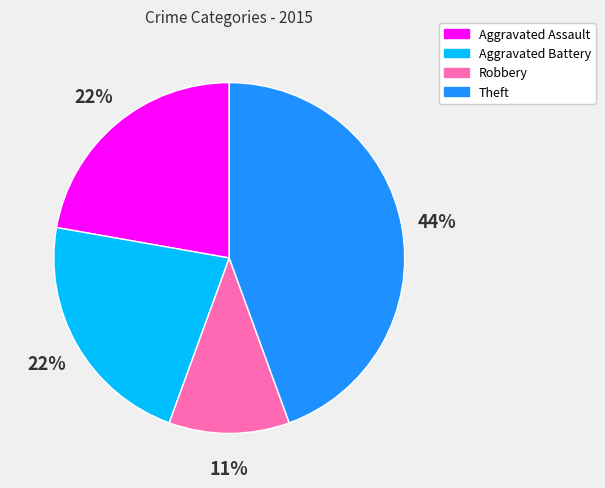

Does Aggravated Battery represent more than half of the total?

No